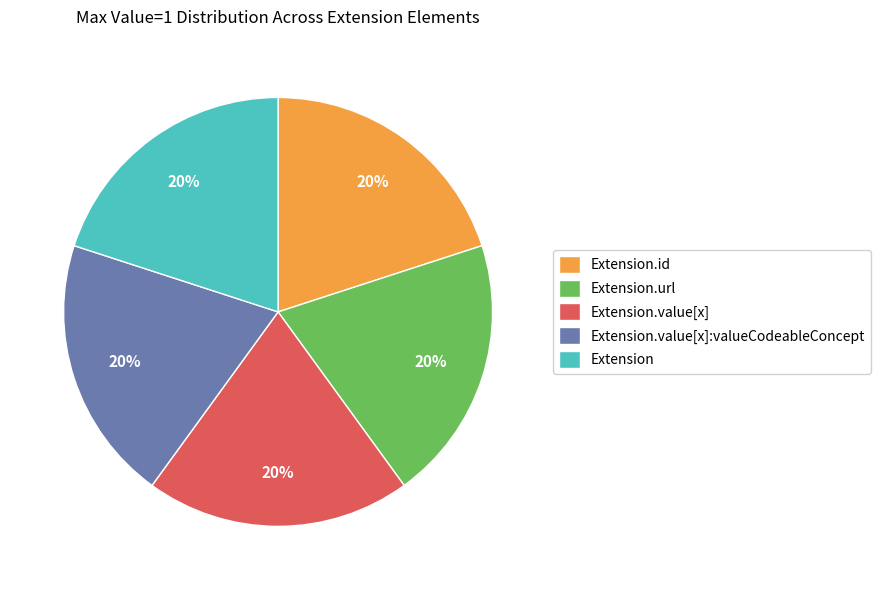

Is it true that Extension.url is 20% of the pie?

True